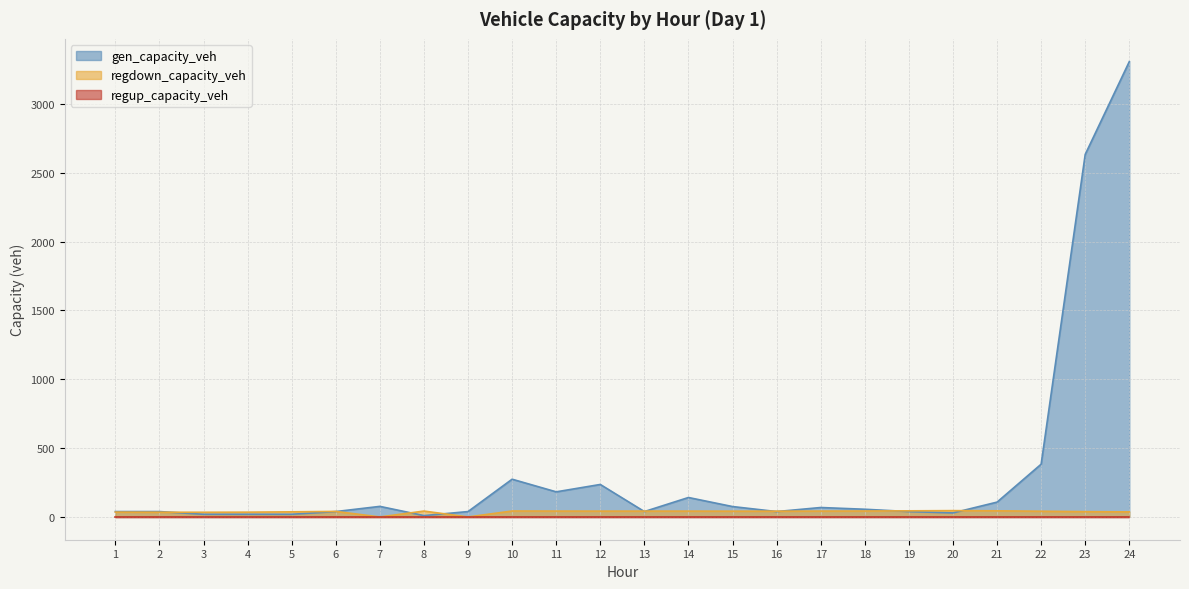

Which series ends up on top after the final intersection of regdown_capacity_veh and gen_capacity_veh?

gen_capacity_veh